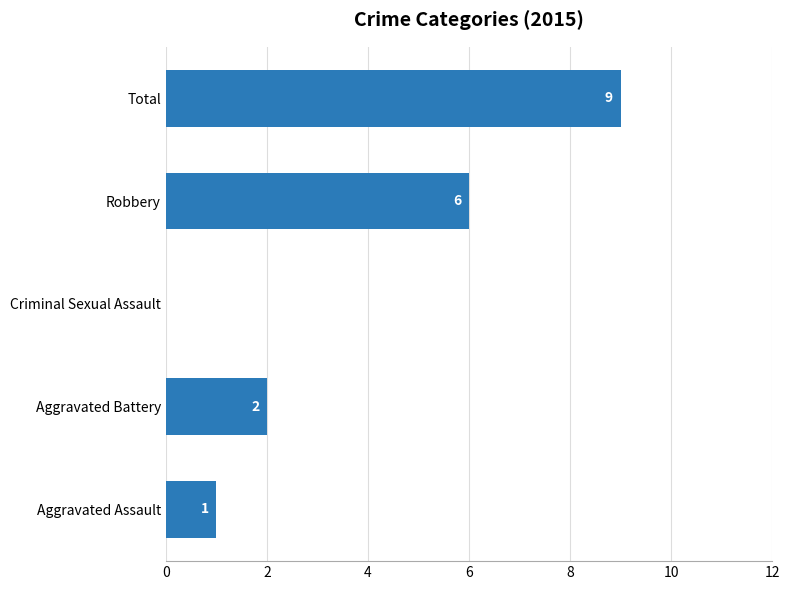

The value at Criminal Sexual Assault is 0. True or false?

True